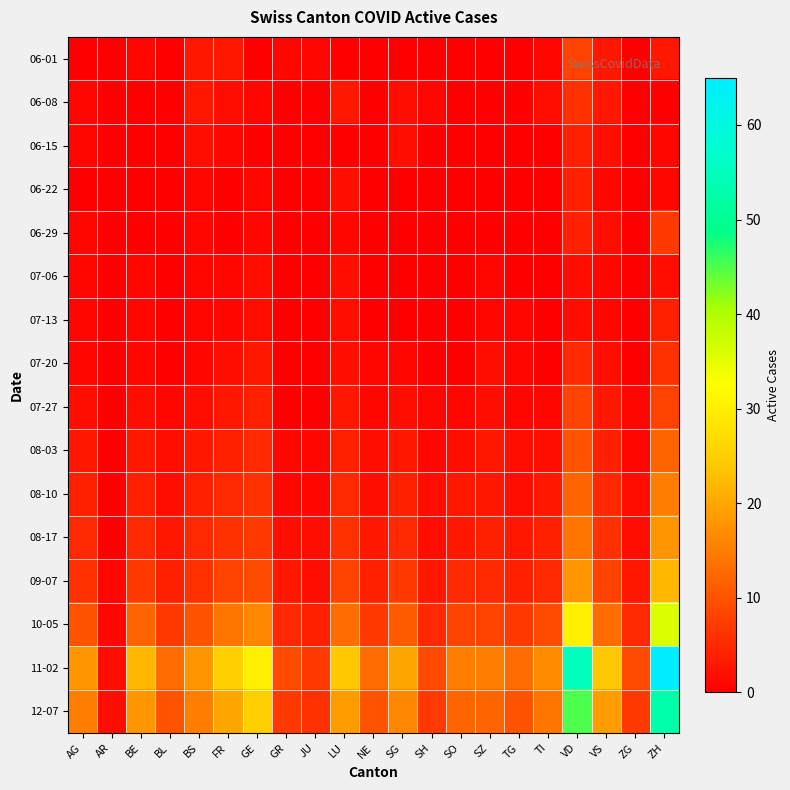

How many categories are shown in the chart?

21